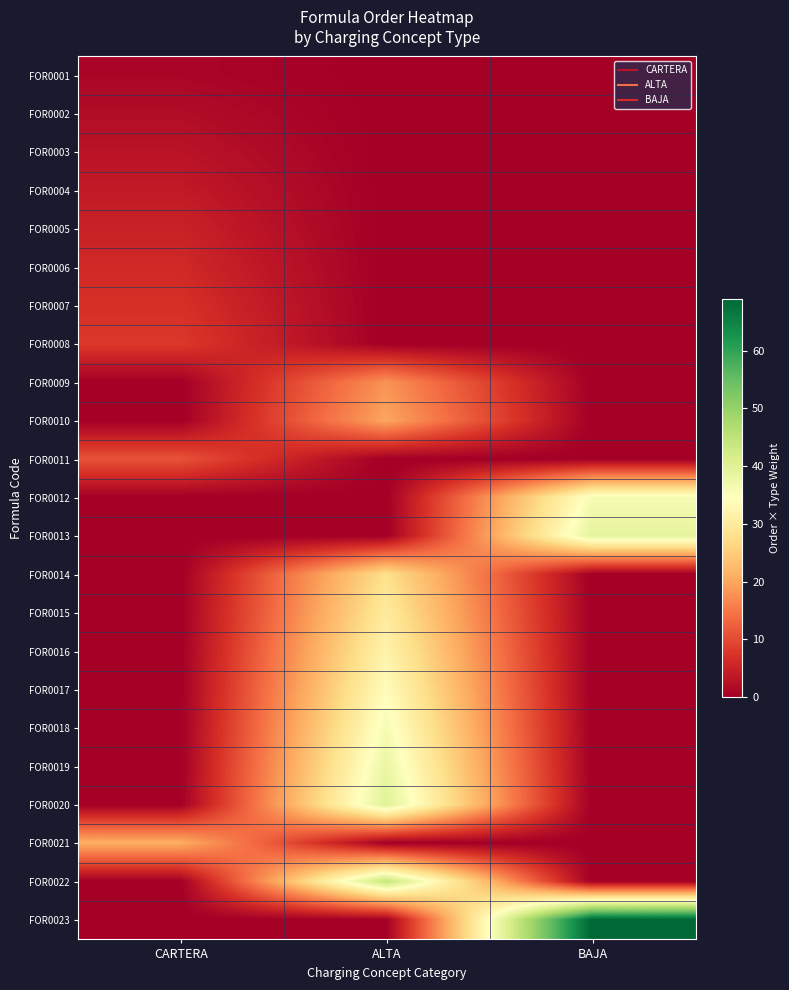

What is the total value across all series at BAJA?

144